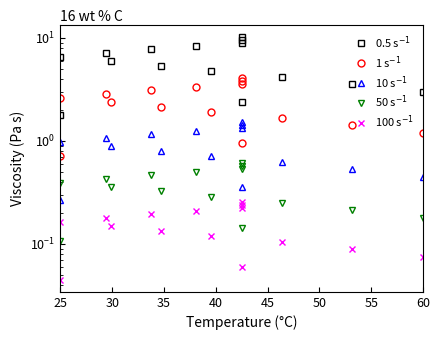

How many lines are shown in the chart?

5